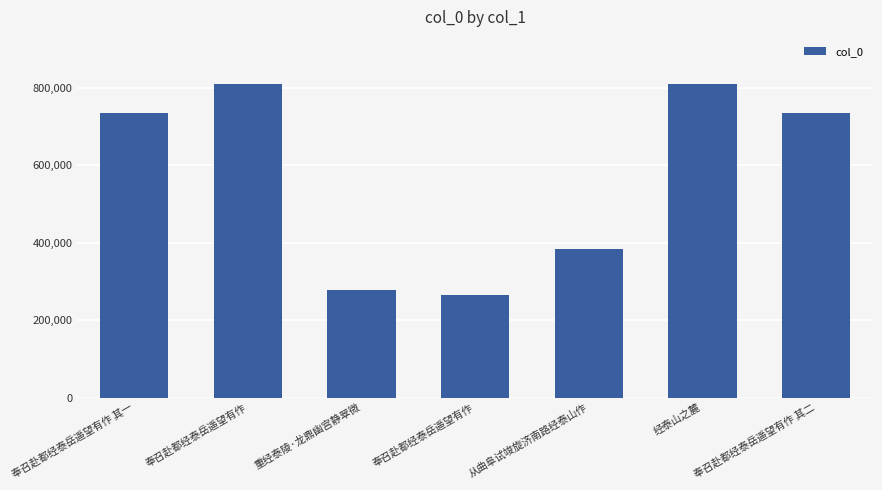

Reading right to left, extract all data points from this chart.

735753	809466	384128	266261	277267	810646	735752